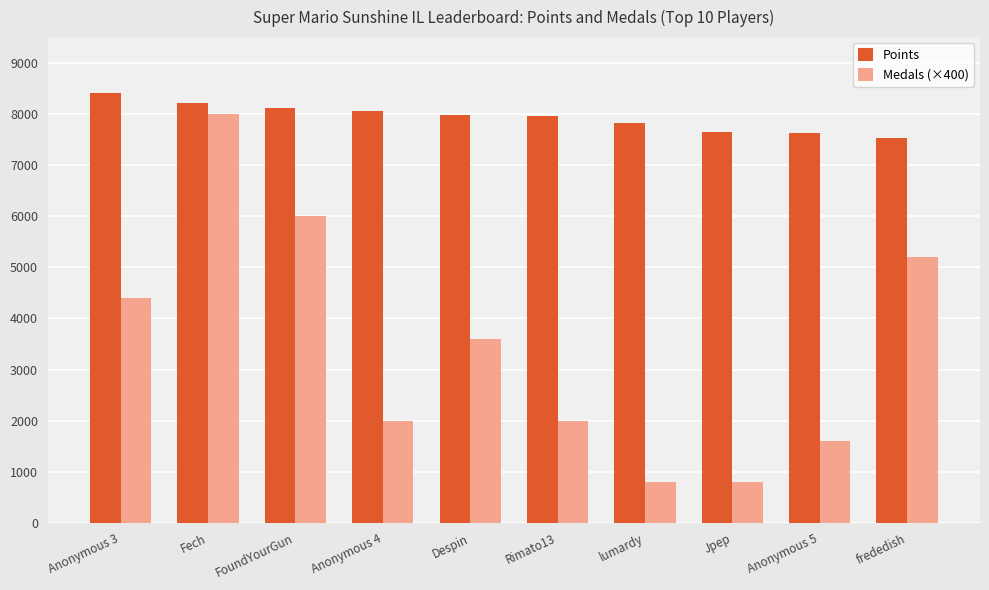

Rank the series by their maximum value, from lowest to highest.

Medals (×400), Points